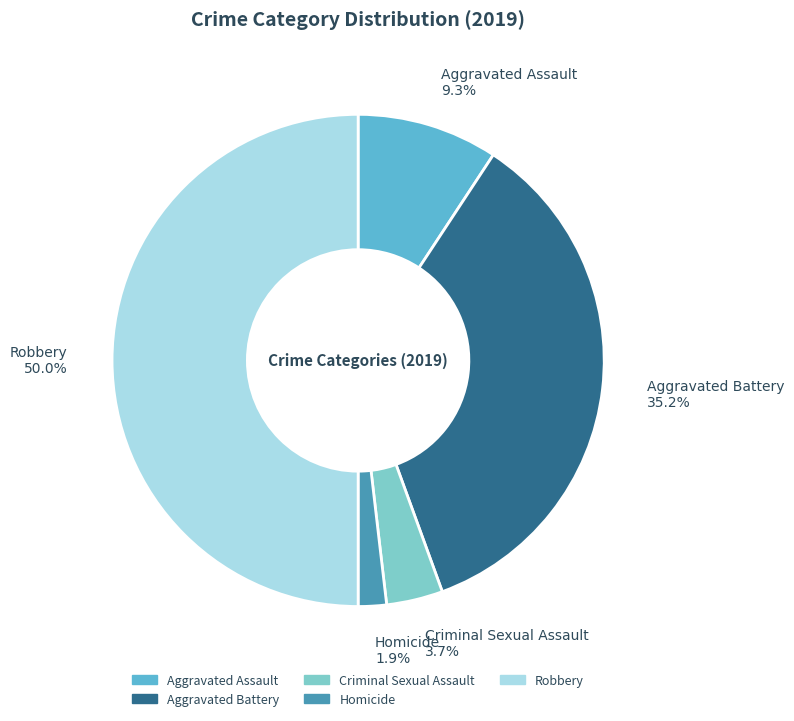

What percentage is the Robbery slice, to the nearest percent?

50%